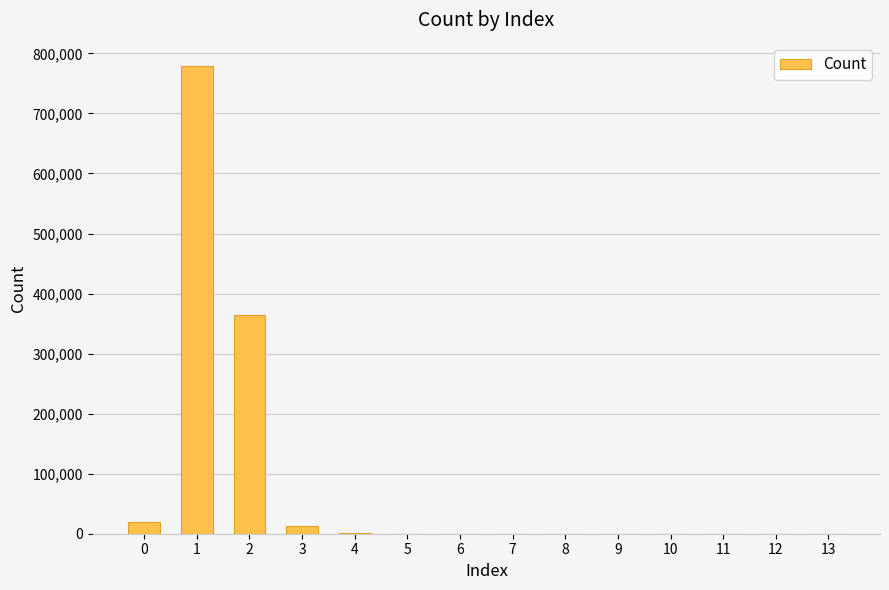

The chart shows a value of 19940 at 0. True or false?

True